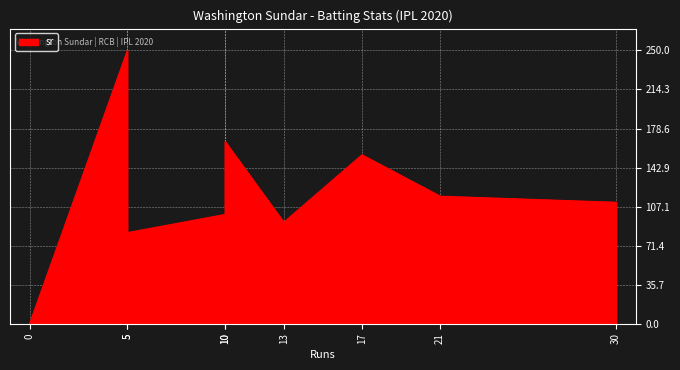

True or false: balls and sixes intersect in this chart.

False